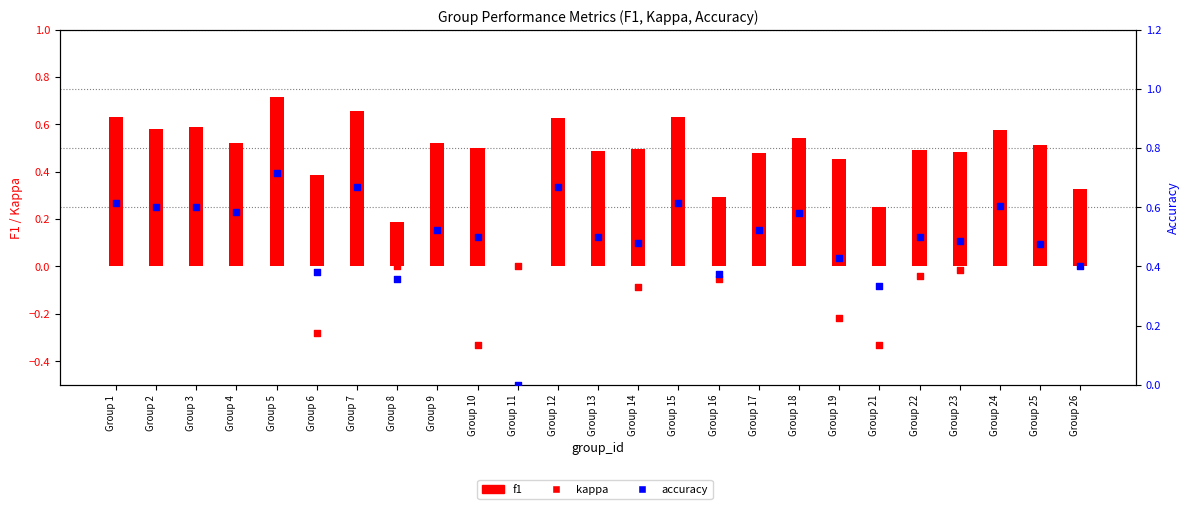

At which category is the sum across all series the highest?

Group 5